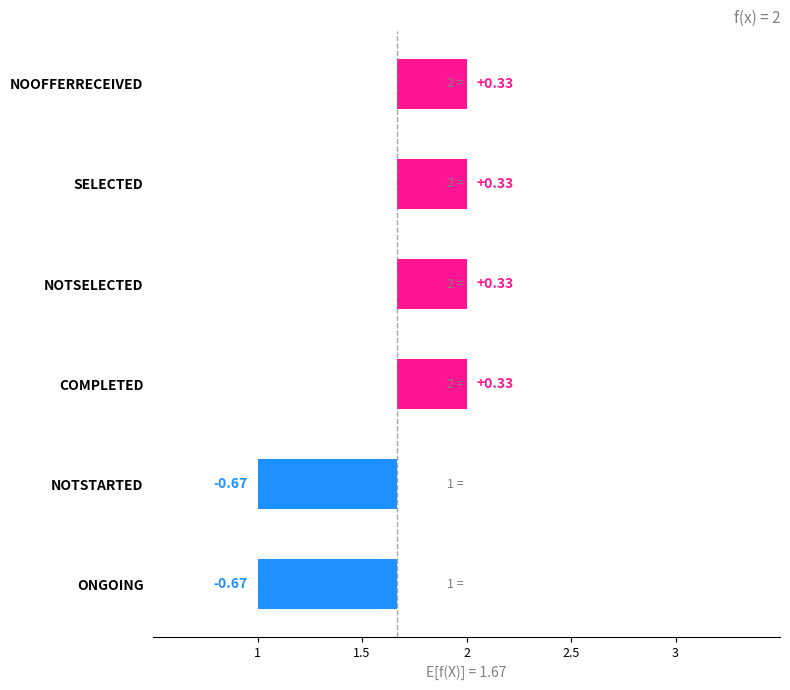

Reading left to right, list all the values displayed in this chart.

-0.7	-0.7	0.3	0.3	0.3	0.3